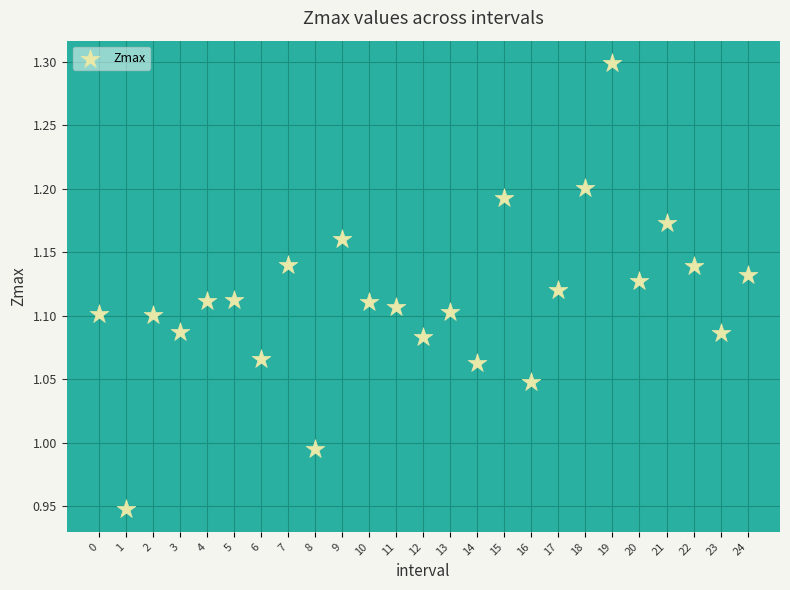

What is the range of Y values (max minus min)?

0.4